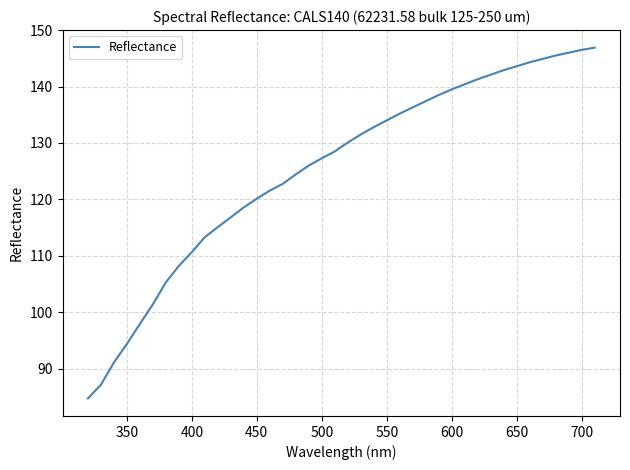

What is the difference between the maximum and minimum values?

62.2